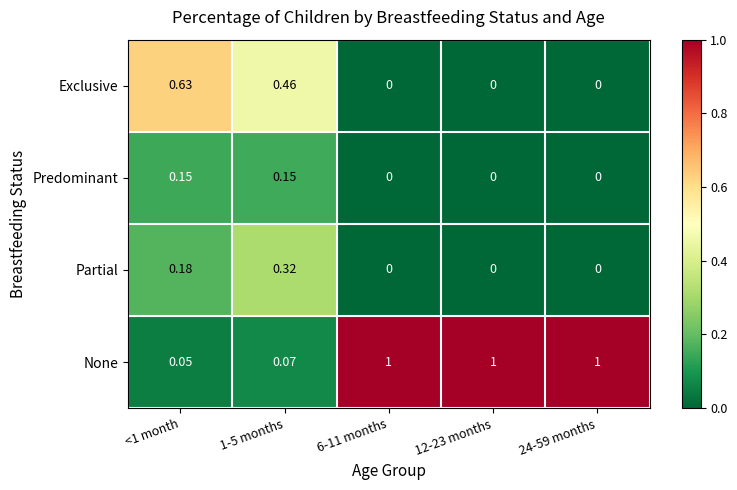

List the series in order of their peak value, lowest first.

Predominant, Partial, Exclusive, None